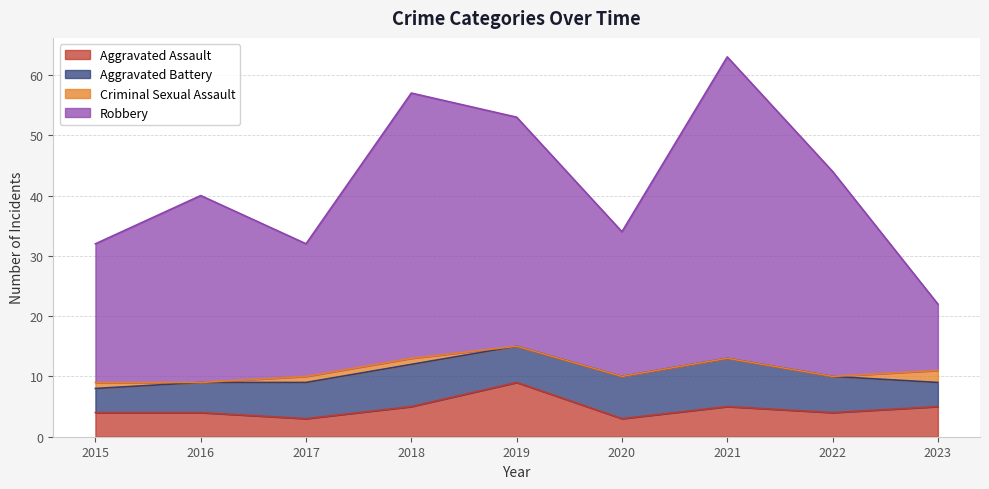

Rank the categories by Aggravated Assault value from highest to lowest.

2019, 2018, 2021, 2023, 2015, 2016, 2022, 2017, 2020